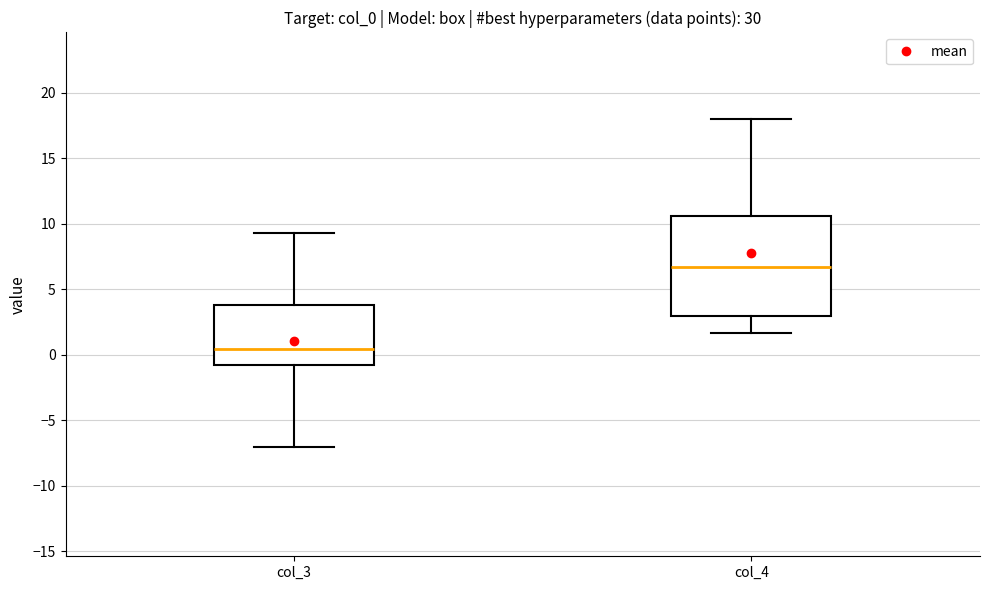

Which box has the lowest median line?

col_3